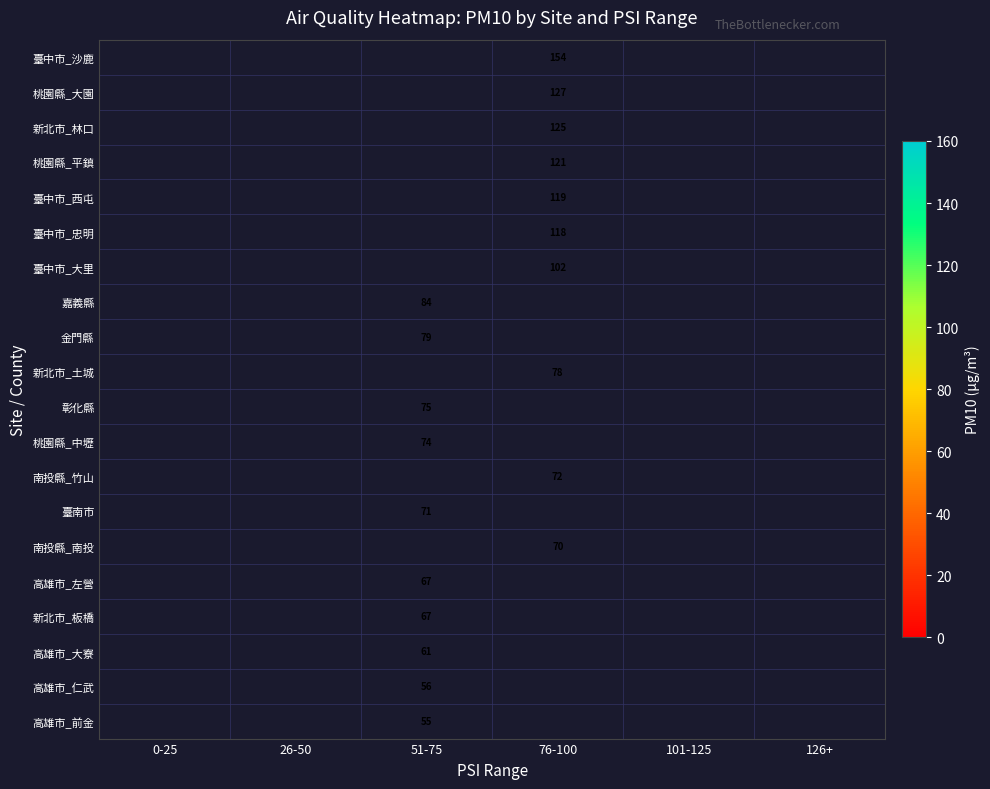

Is it true that 嘉義縣 equals 84 at 51-75?

True